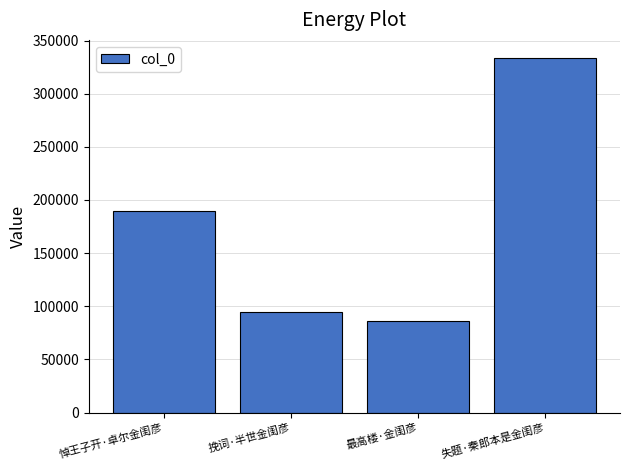

The chart shows a value of 94681 at 挽词·半世金闺彦. True or false?

True